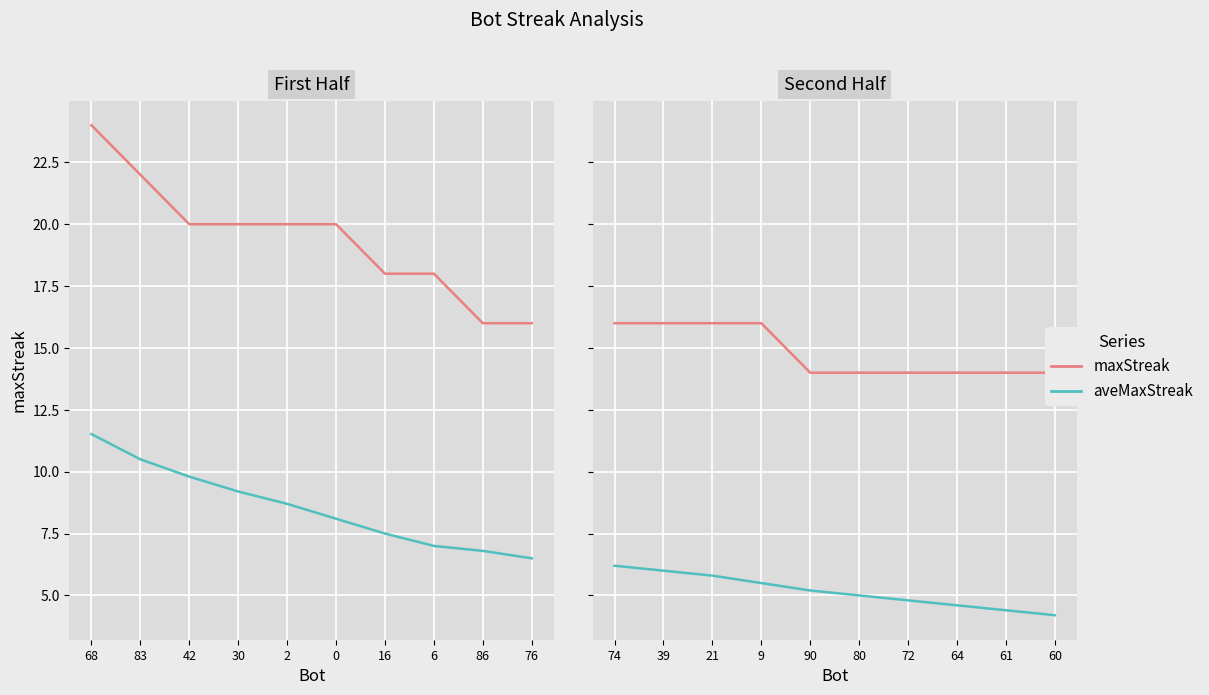

How many data points does each series have?

10